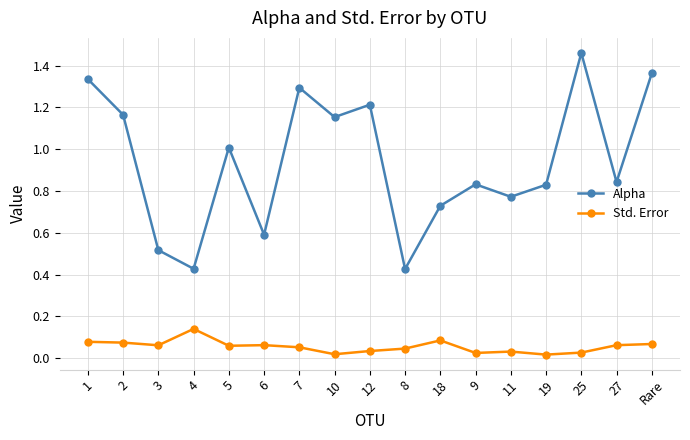

Which series has the widest spread of values?

Alpha